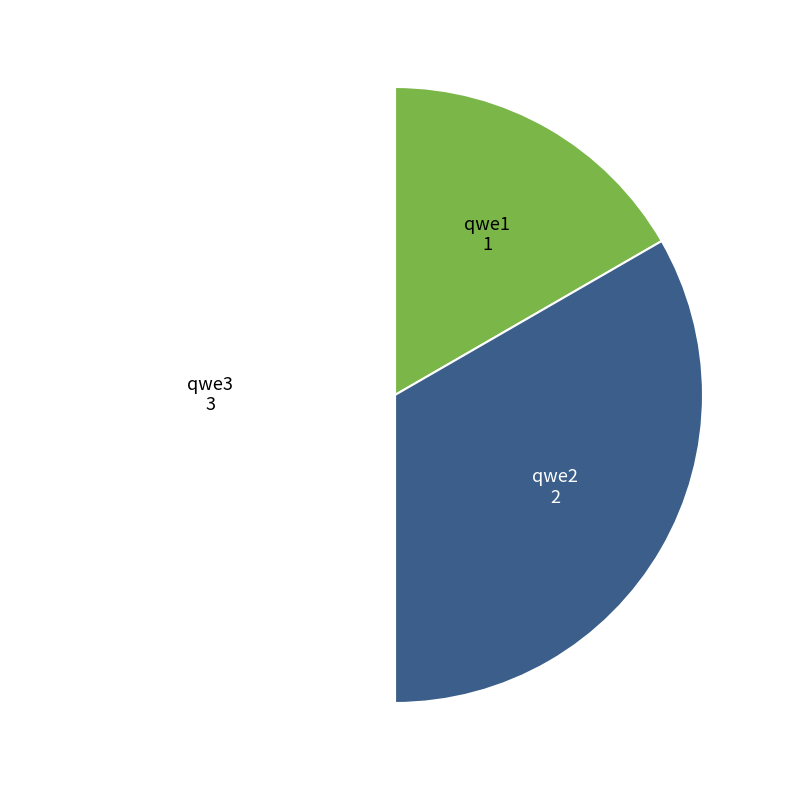

Rank the categories by value from lowest to highest.

qwe1, qwe2, qwe3